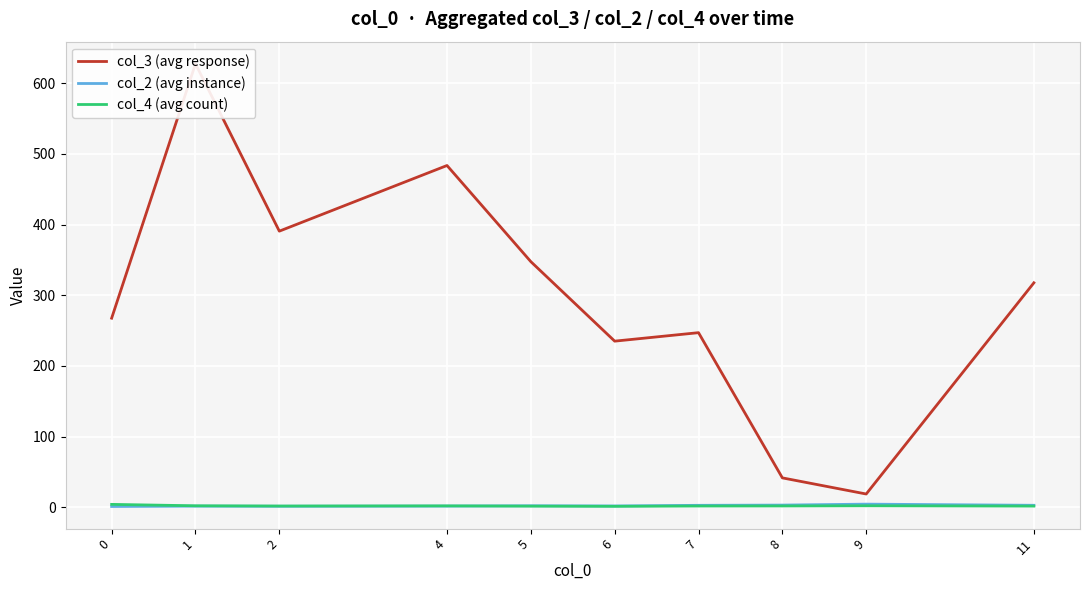

What is the minimum value shown in the chart?

1.0